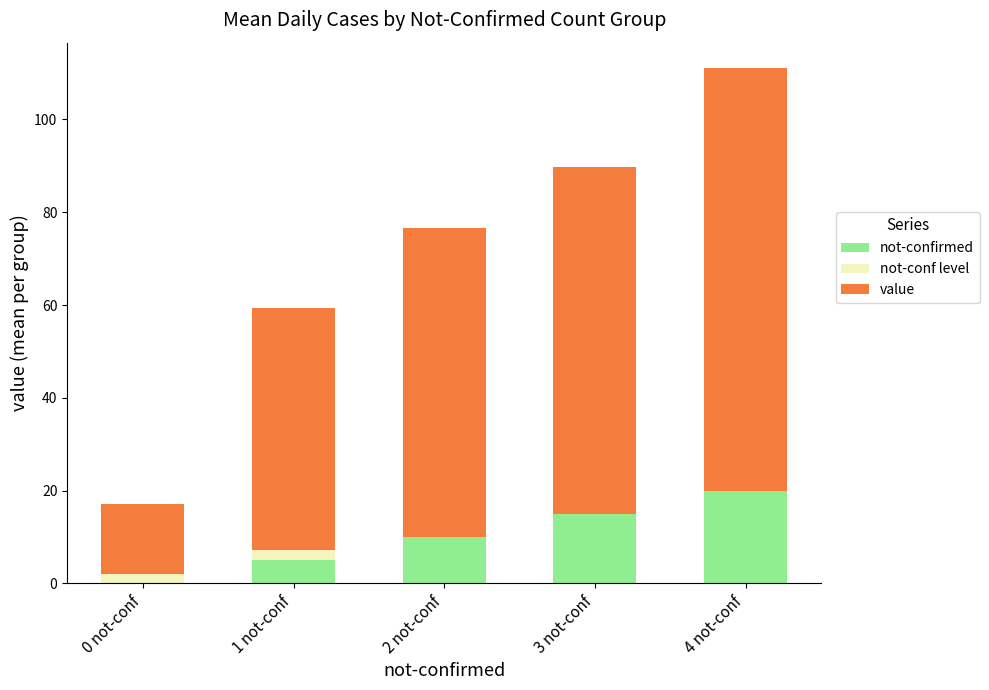

Is it true that not-confirmed equals 21.5 at 3 not-conf?

False